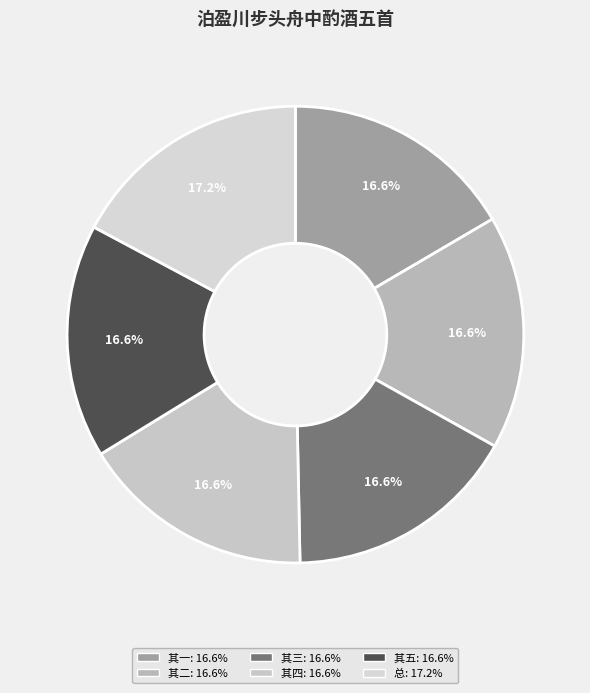

Count the number of slices in the pie.

6